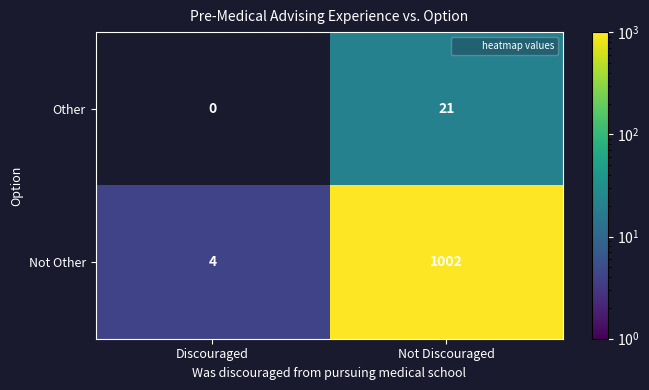

List the series in order of their peak value, lowest first.

Other, Not Other